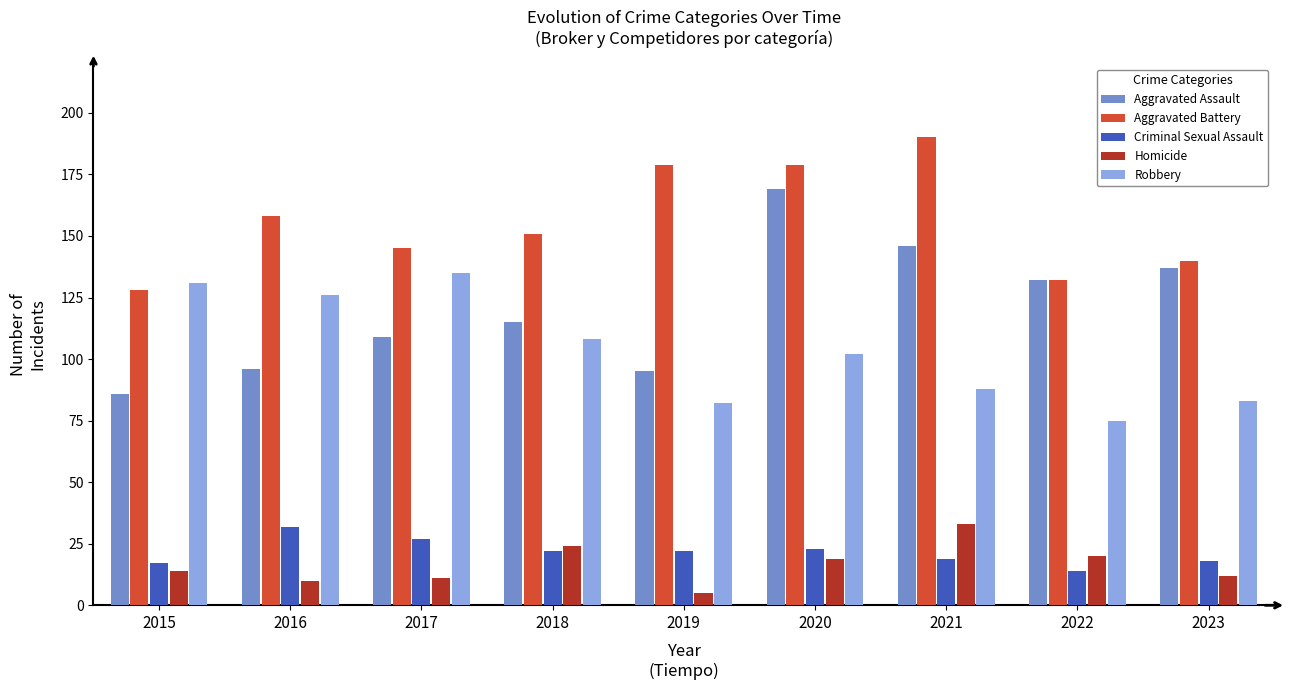

What are all the series names shown in the legend?

Aggravated Assault, Aggravated Battery, Criminal Sexual Assault, Homicide, Robbery